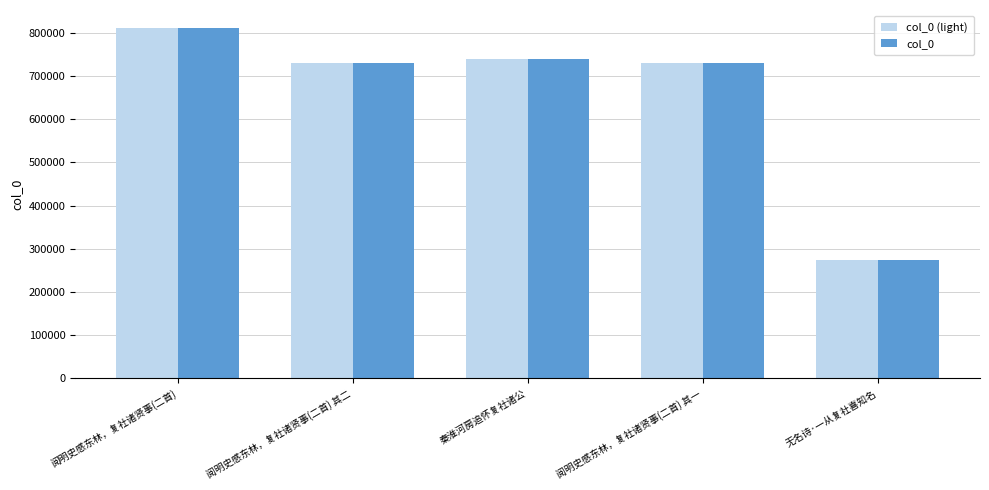

The value of col_0 (light) at 秦淮河房追怀复社诸公 is 739554. True or false?

True